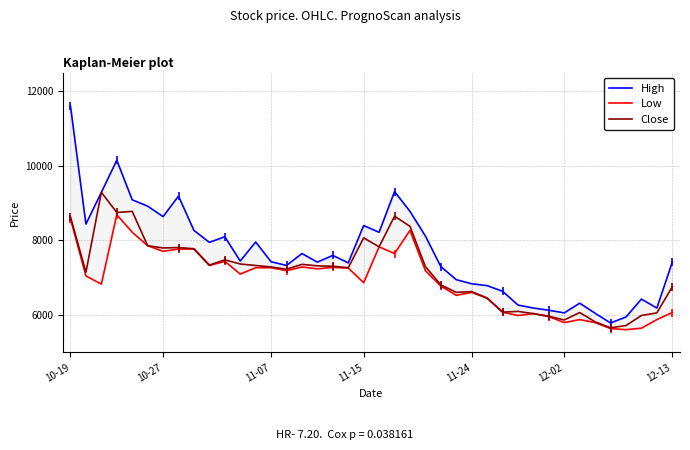

The value of Close at 11-15 is 8070. True or false?

True